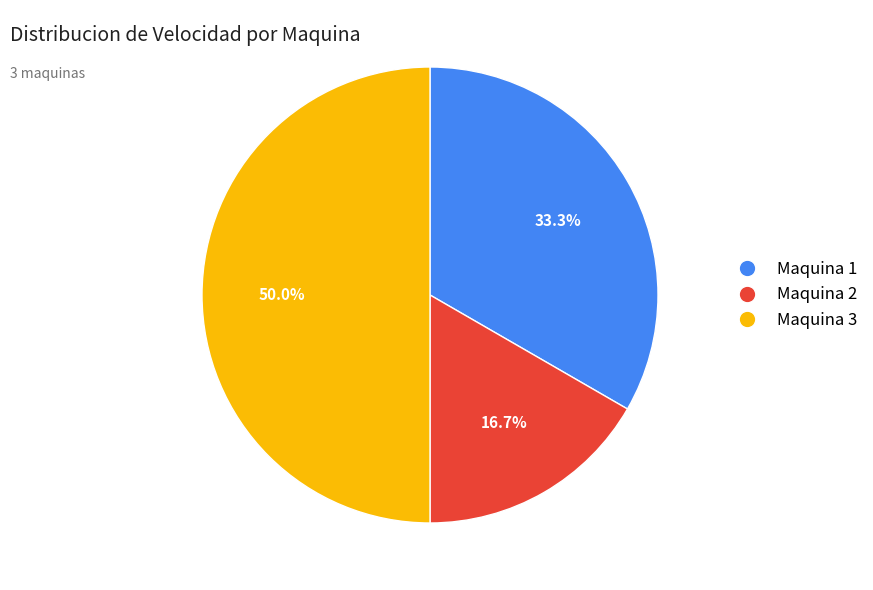

Count the number of slices in the pie.

3